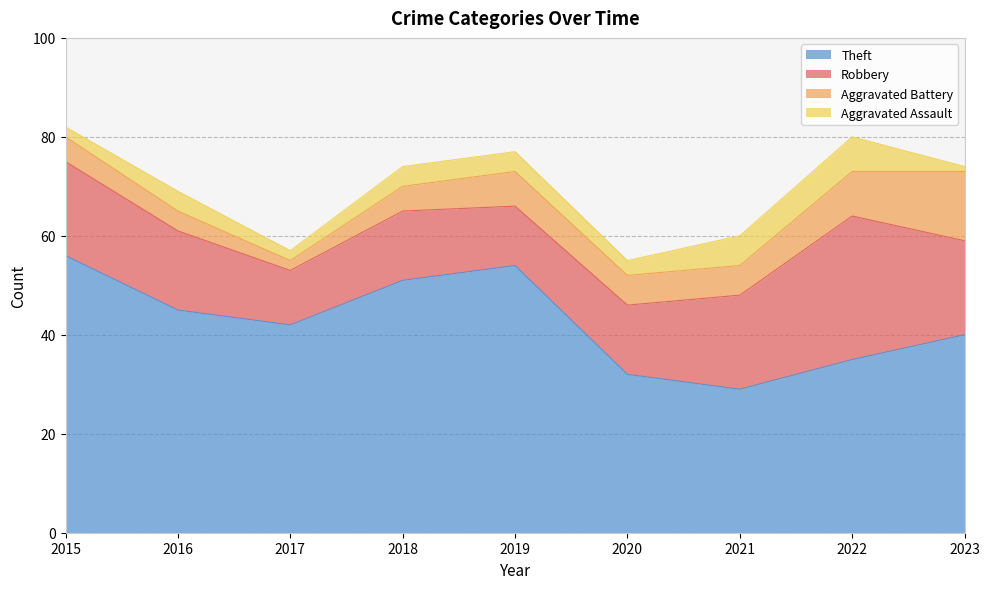

How many values in the Total series exceed 74?

4